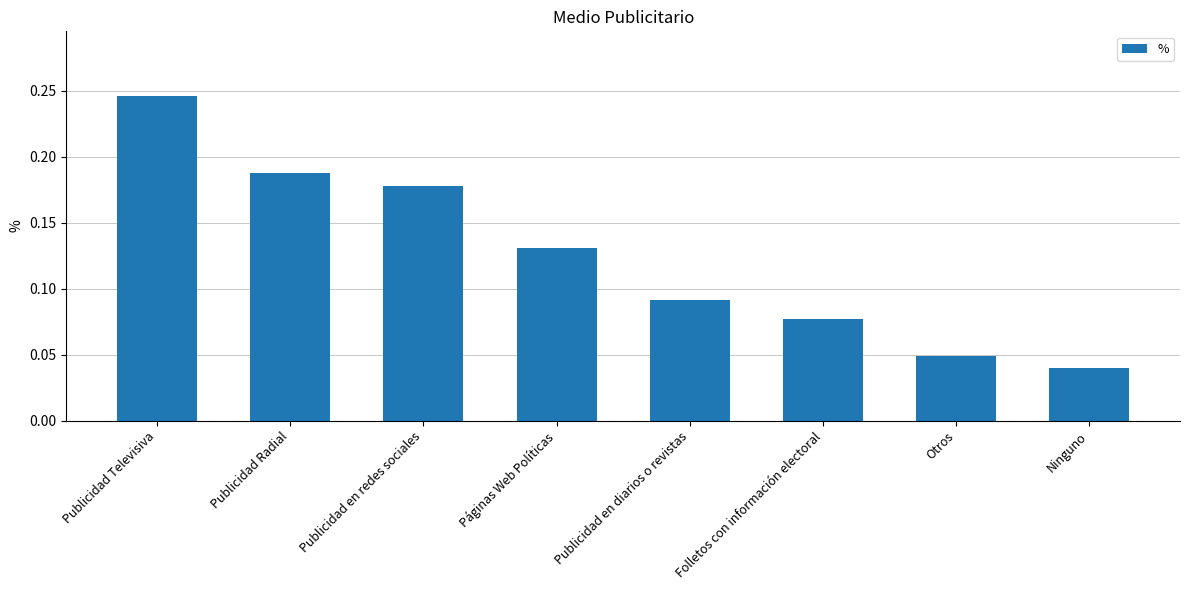

The value at Publicidad Televisiva is 0.4. True or false?

False